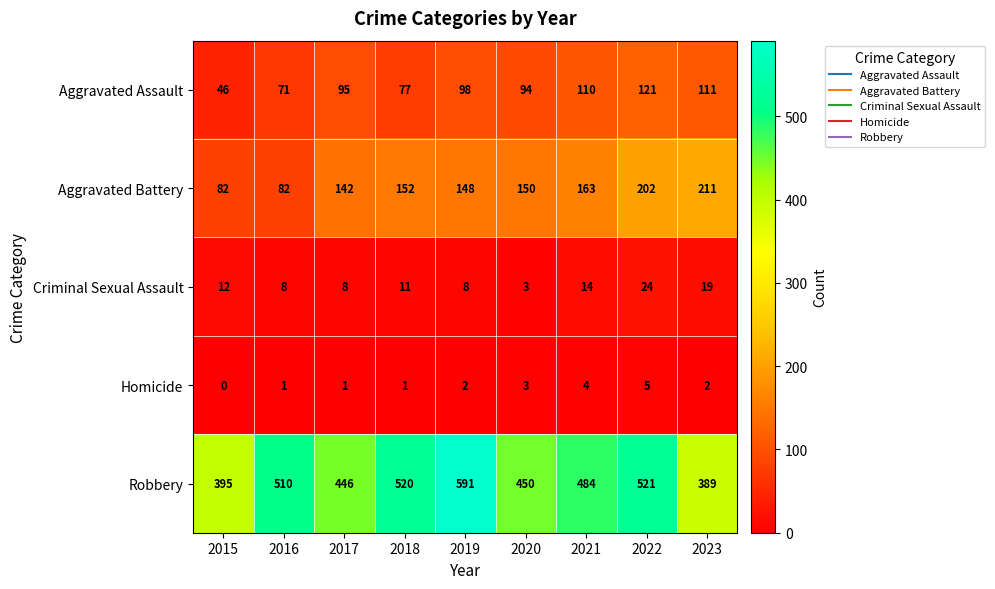

Which series has the largest range (max minus min)?

Robbery